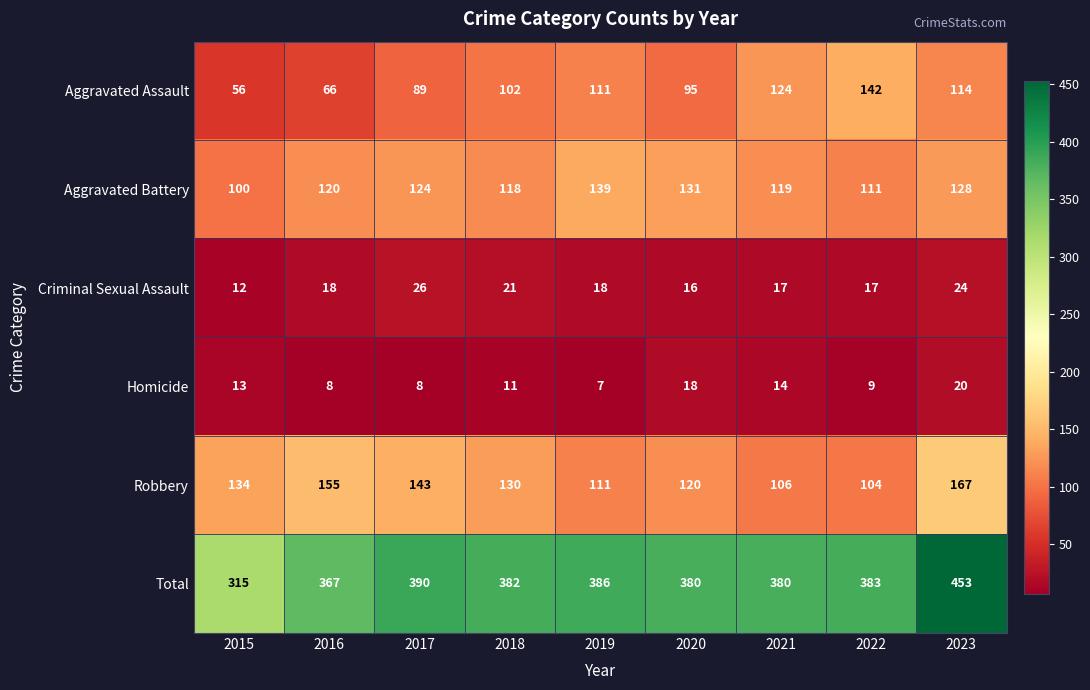

What is the spread (max minus min) of values at 2022?

374